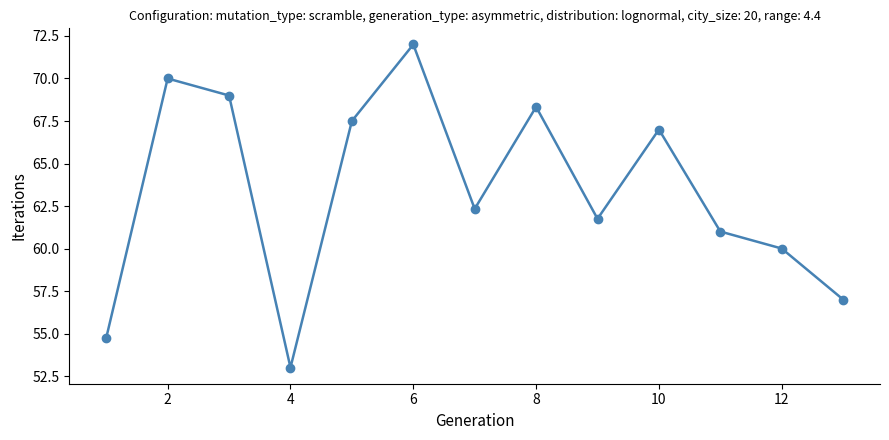

True or false: there are more than 1 points higher than both neighbors.

True